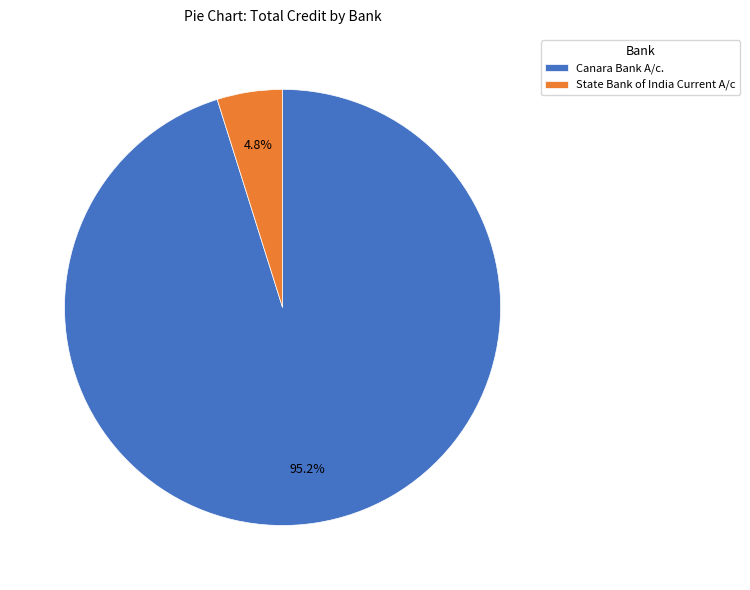

How many slices are in this pie chart?

2